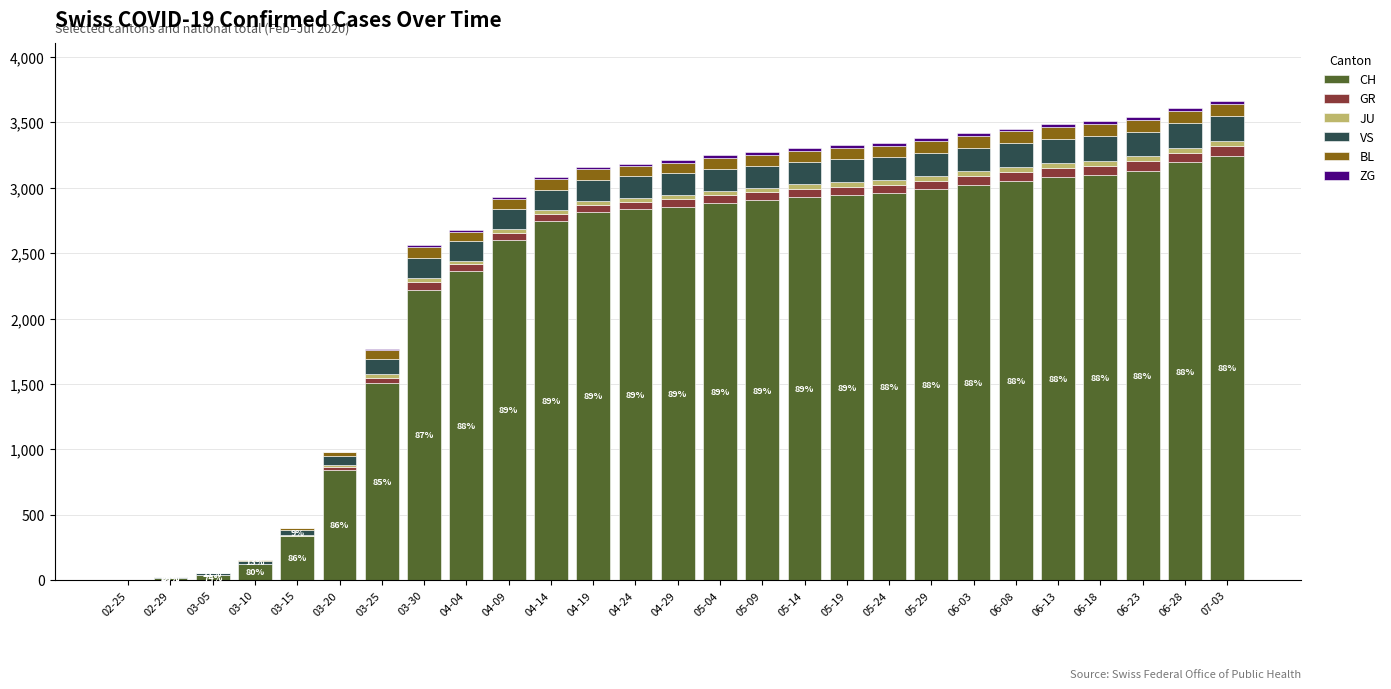

What is the maximum value for CH?

3244